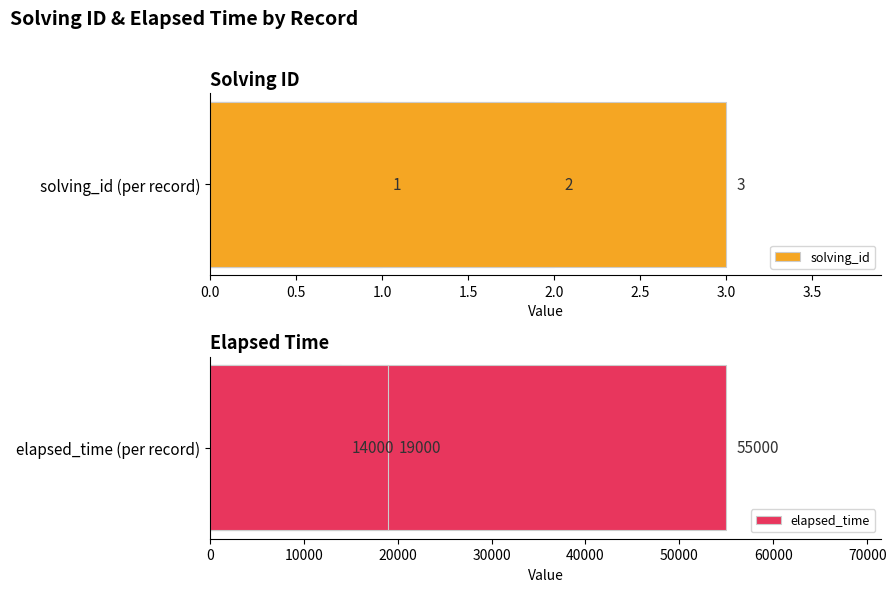

Reading left to right, extract all data points from this chart.

solving_id: 1	2	3
elapsed_time: 14000	55000	19000